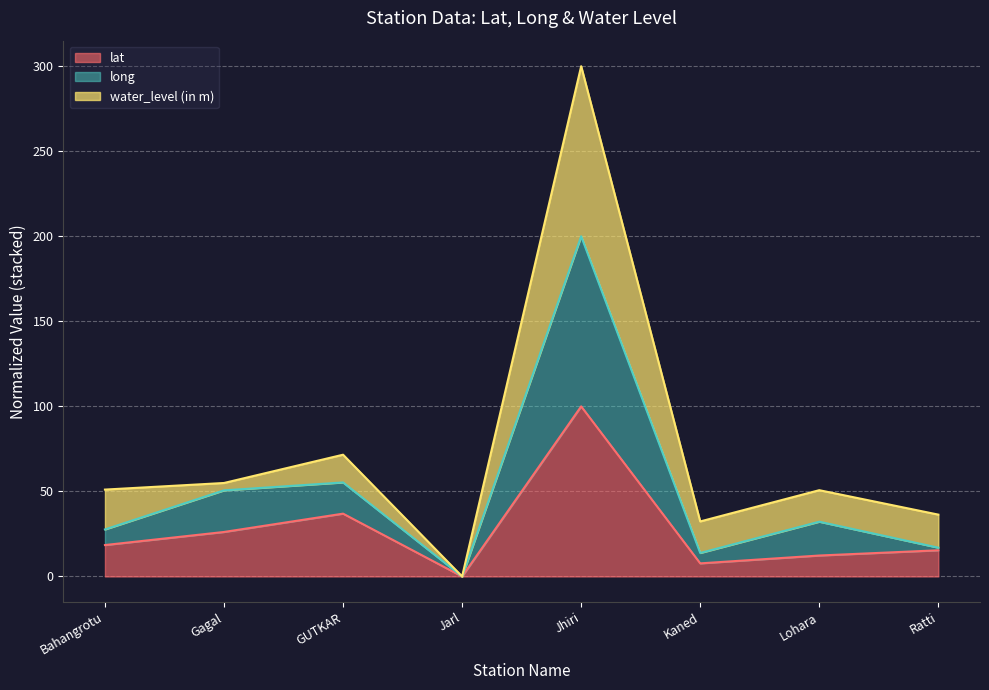

What is the highest value of the lat series?

100.0